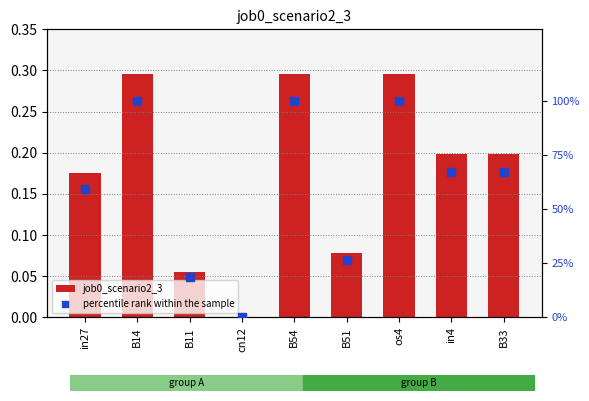

What is the total value across all series at in4?

67.4